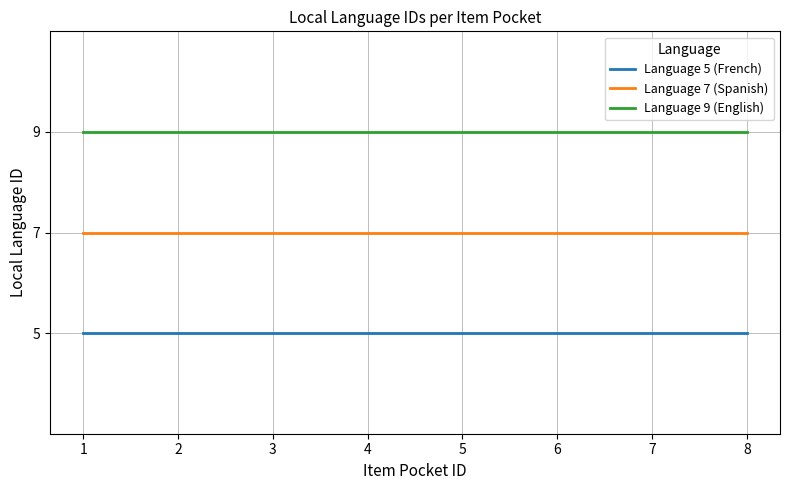

Does the chart display data point markers on the line(s)?

No